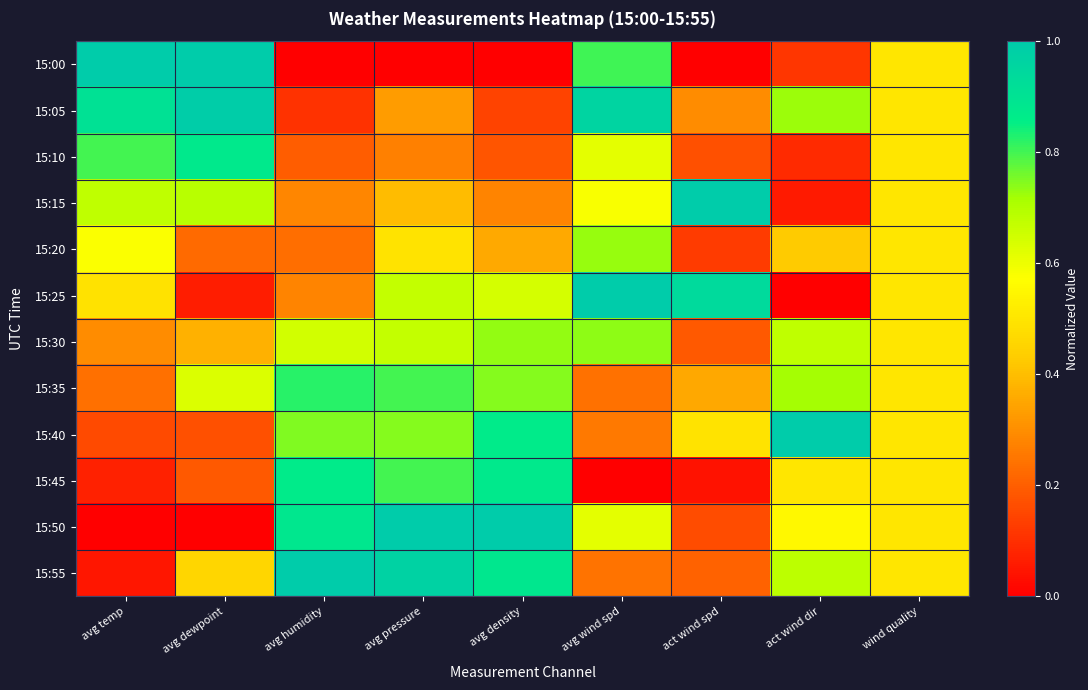

Which has a higher value, avg dewpoint or avg density?

avg dewpoint